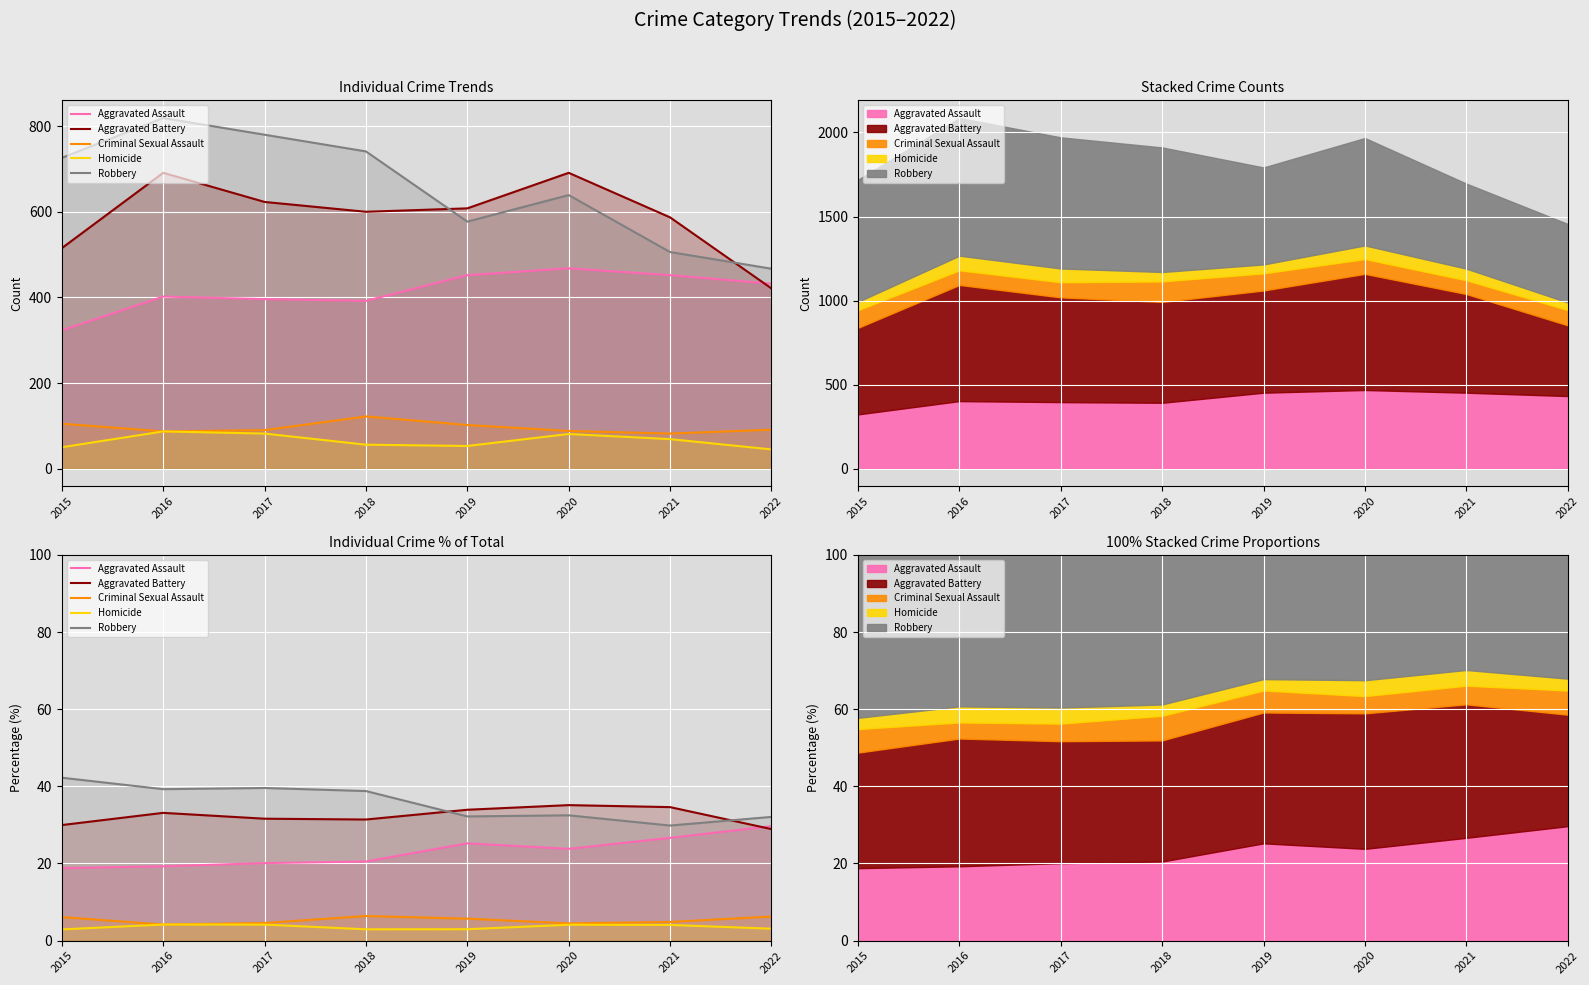

How many categories are shown in the chart?

8